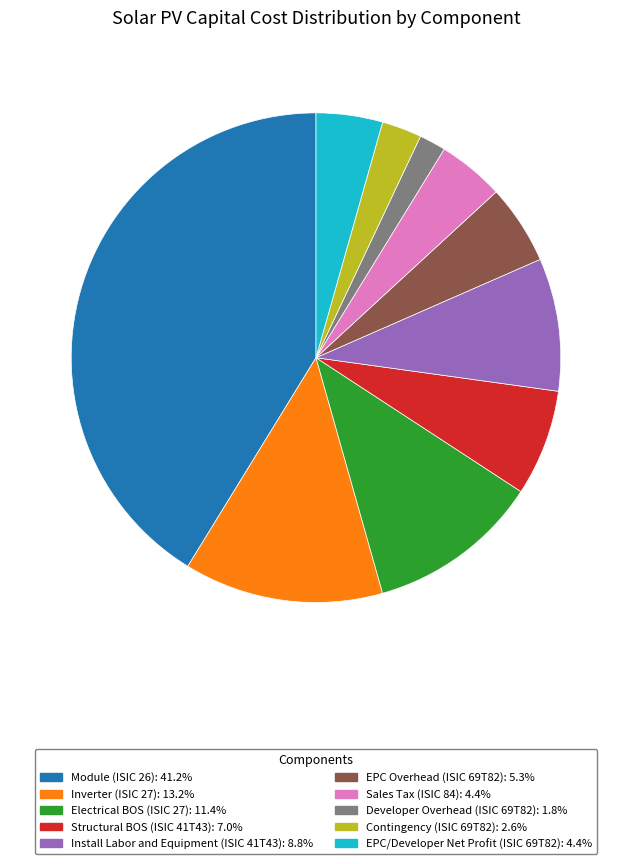

Which slice is the smallest?

Developer Overhead (ISIC 69T82)